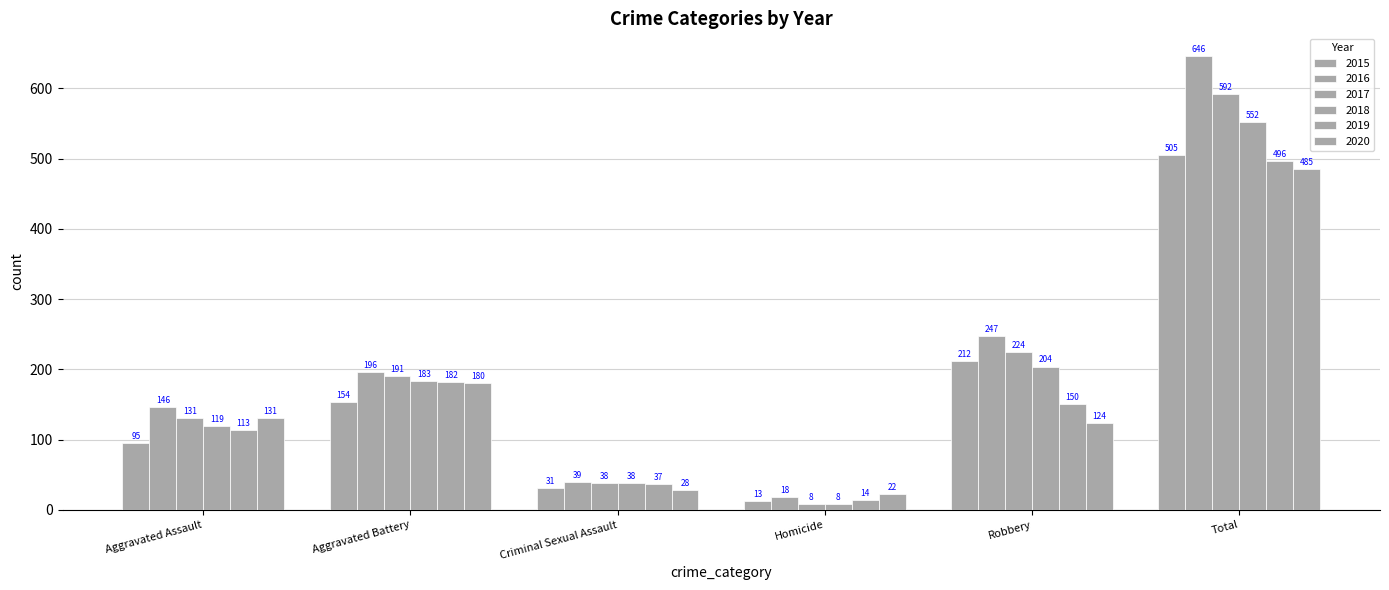

What is the difference between the maximum and minimum values in the 2019 series?

482